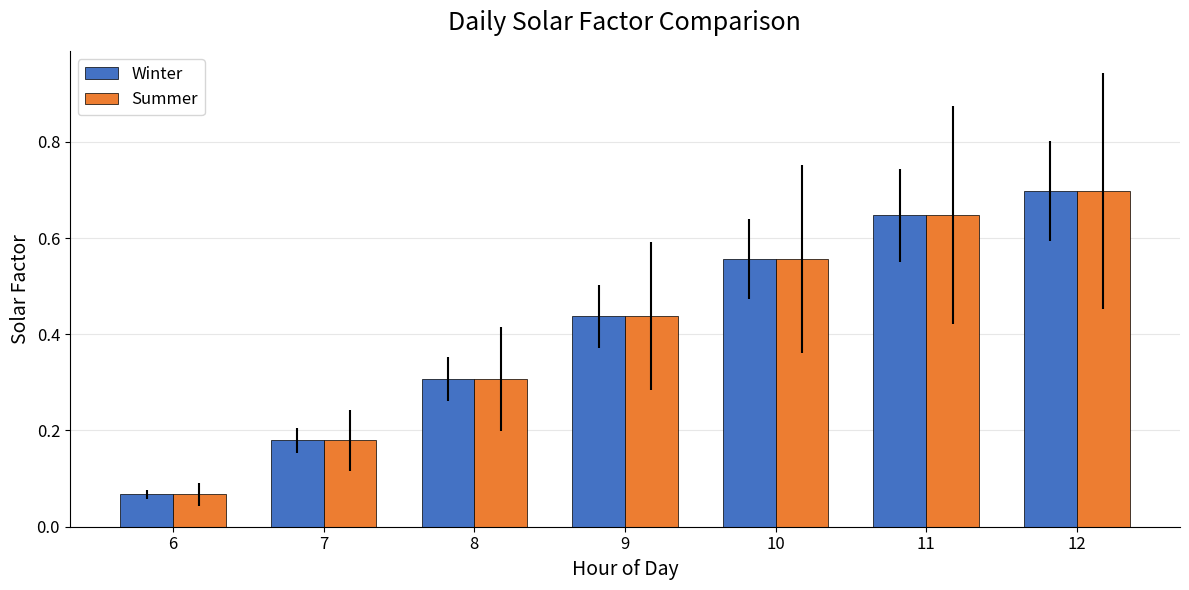

The Winter series shows 0.9 at 11. True or false?

False